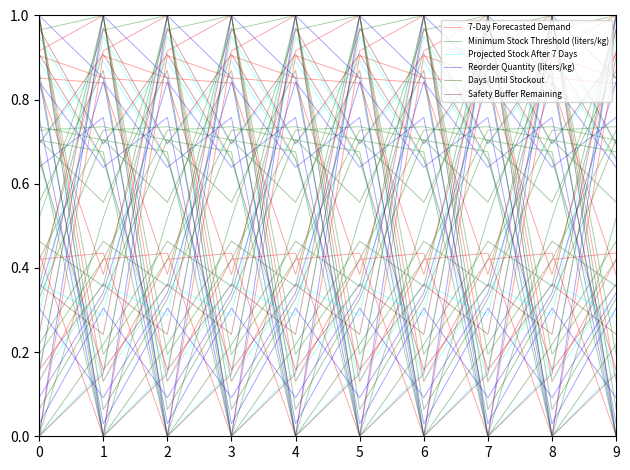

What is the approximate value of Reorder Quantity (liters/kg) at 9?

1.0